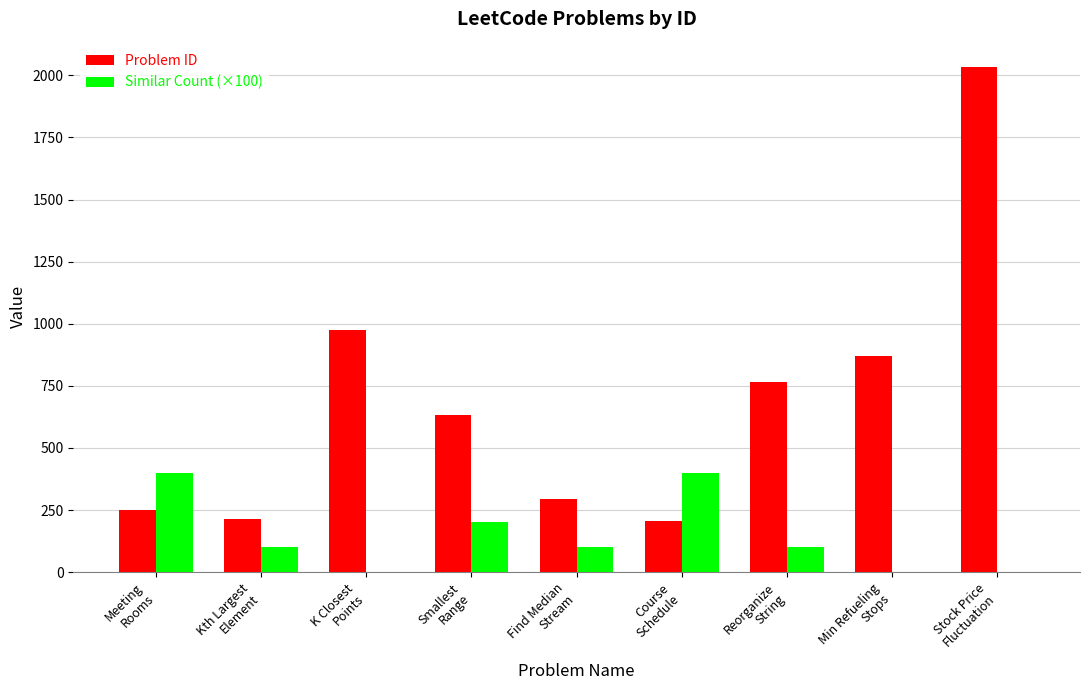

At which label is Problem ID closest to 1120?

K Closest
Points